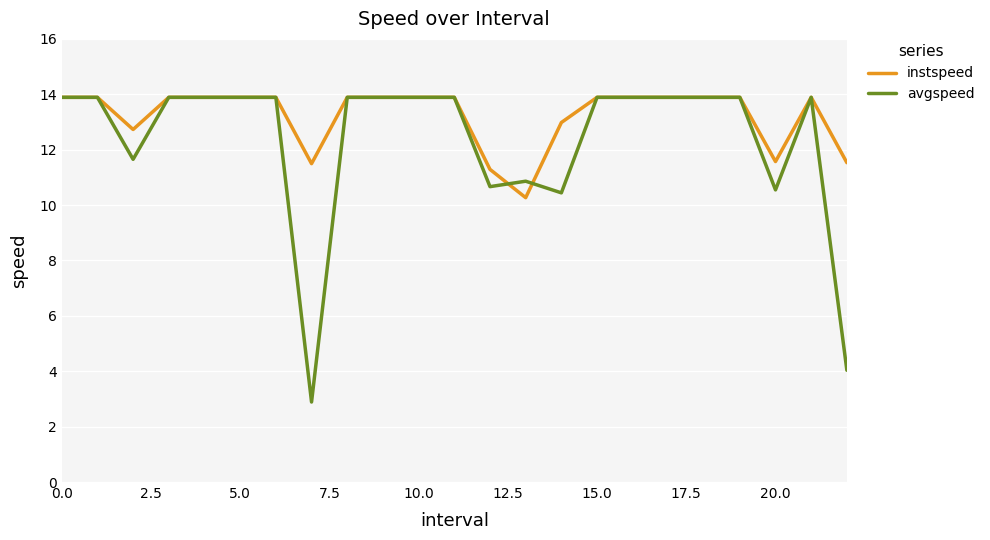

What is the minimum value shown in the chart?

2.9